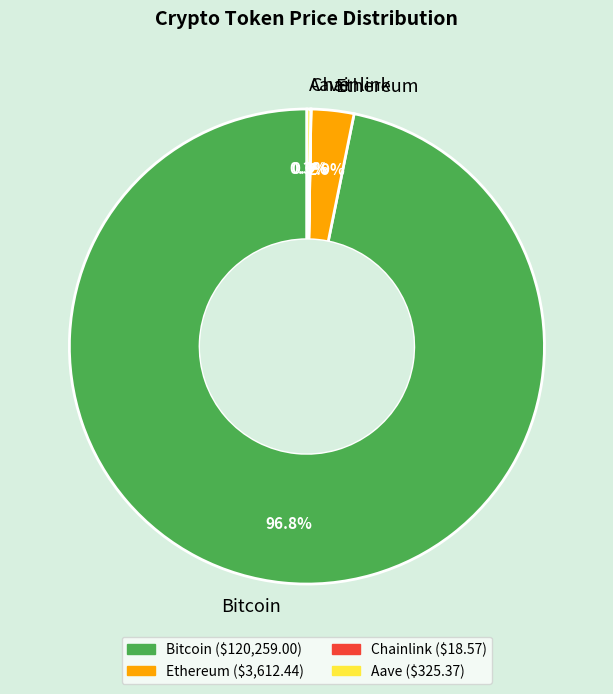

Does Ethereum account for over 50% of the chart?

No